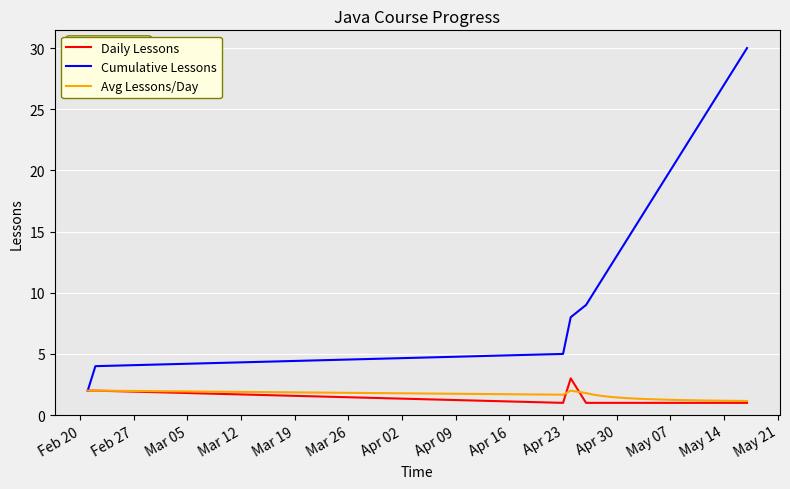

Which series has the largest range (max minus min)?

Cumulative Lessons